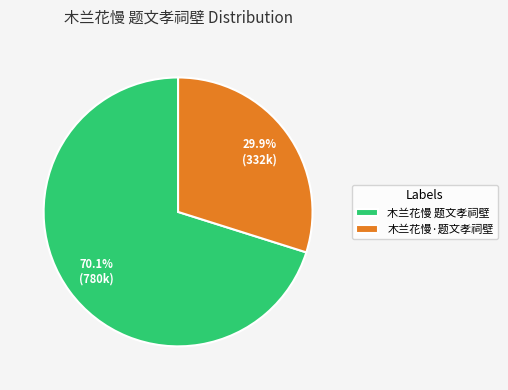

Is there any slice that represents more than half of the pie?

Yes